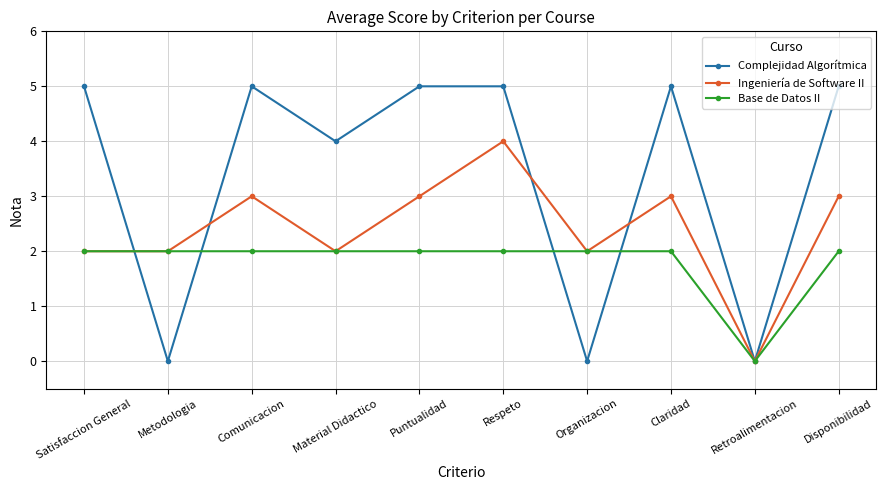

Where is the first local maximum for Complejidad Algorítmica?

Comunicacion